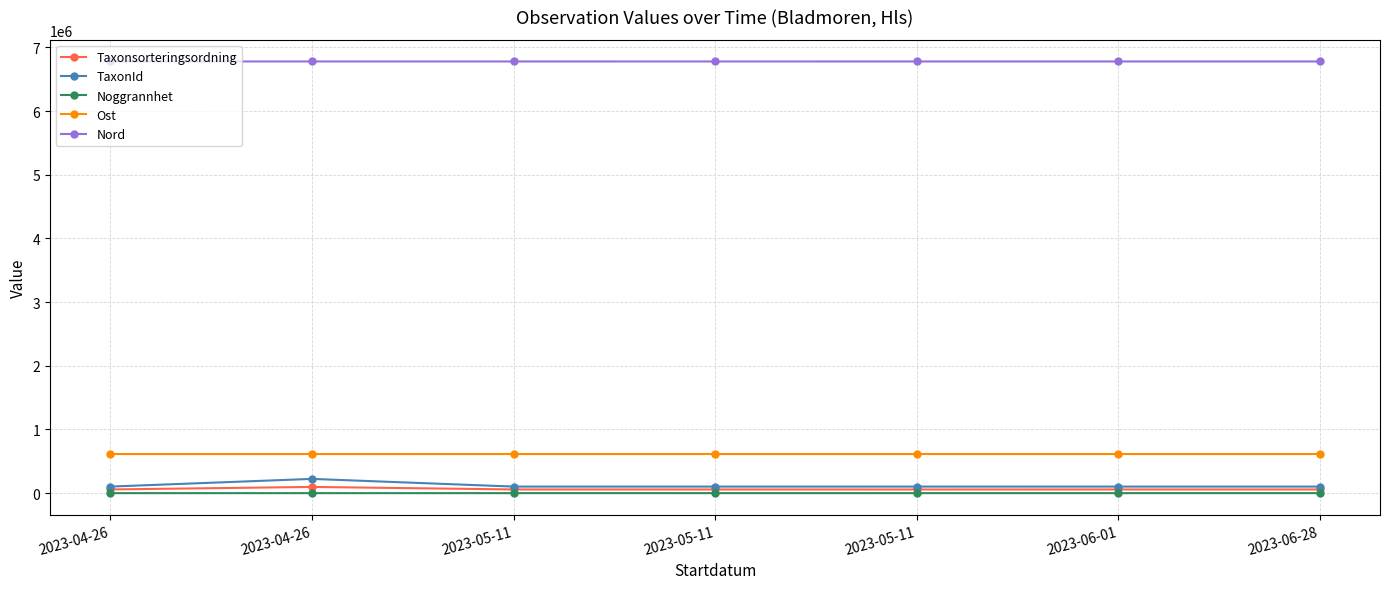

Does the chart have visible grid lines?

Yes